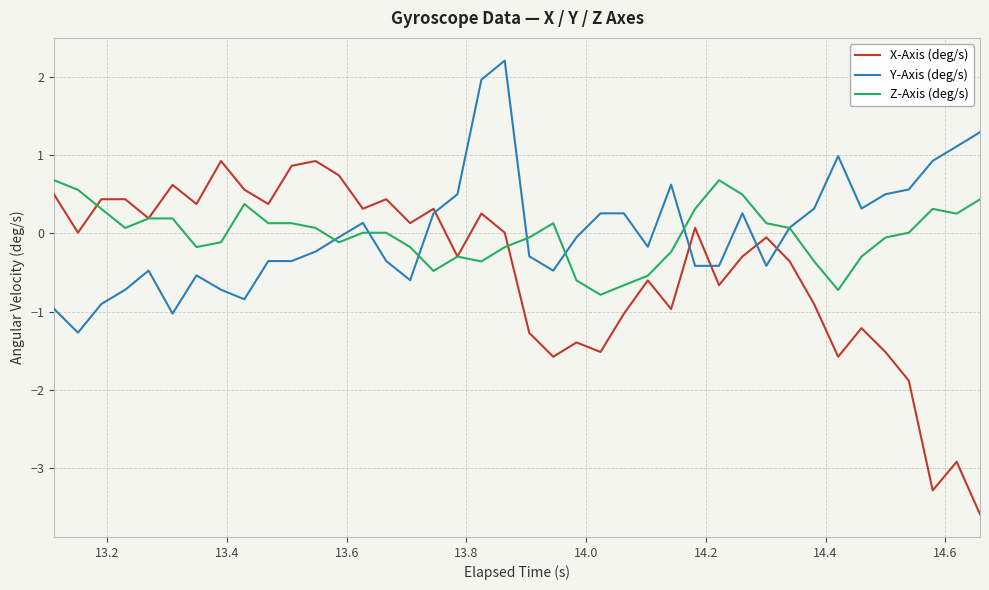

Which series has the widest spread of values?

X-Axis (deg/s)